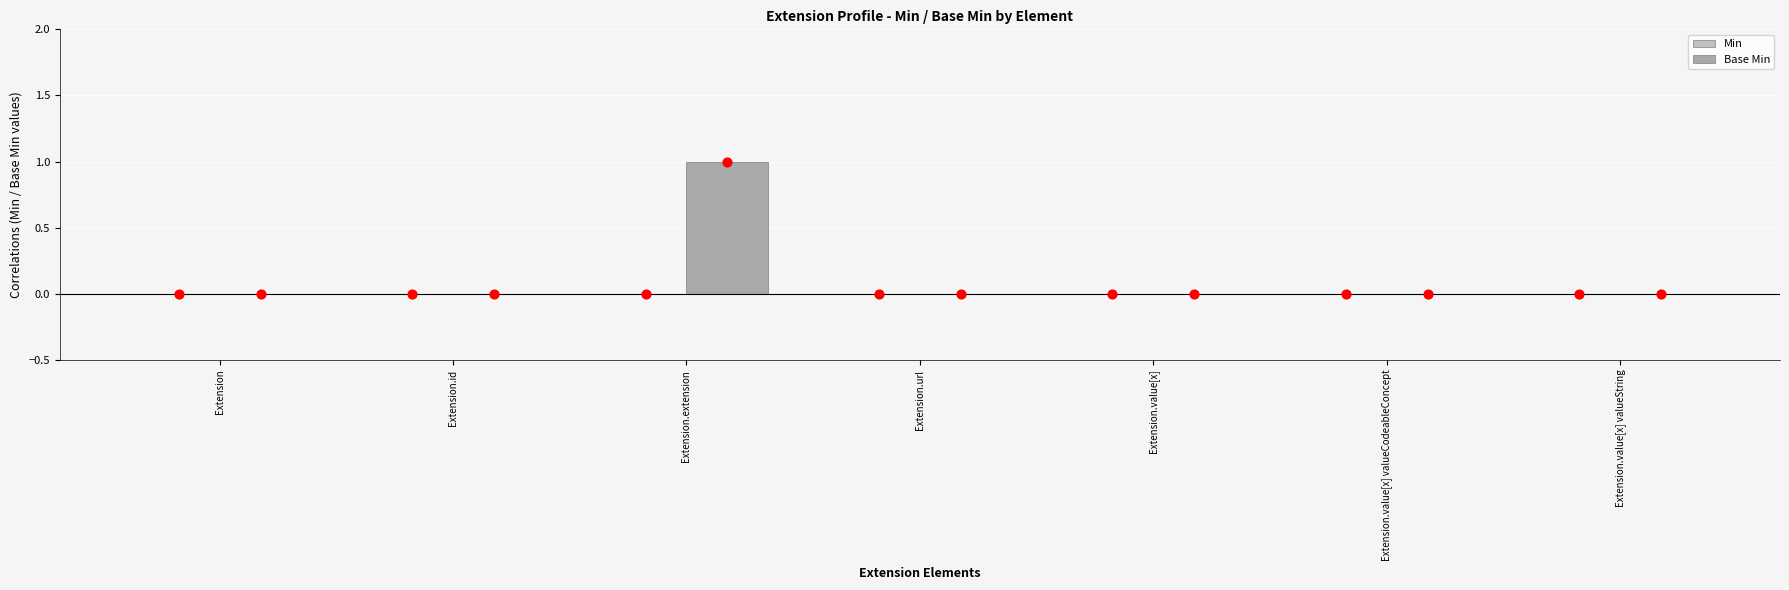

Which series has the widest spread of Y values?

Base Min